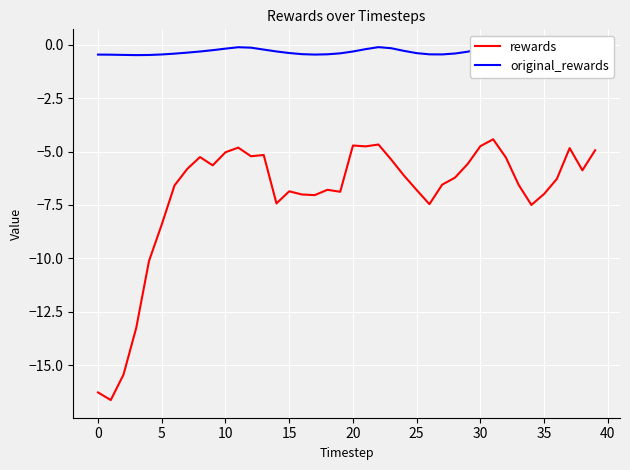

Which series changed the most between 16 and 22?

rewards